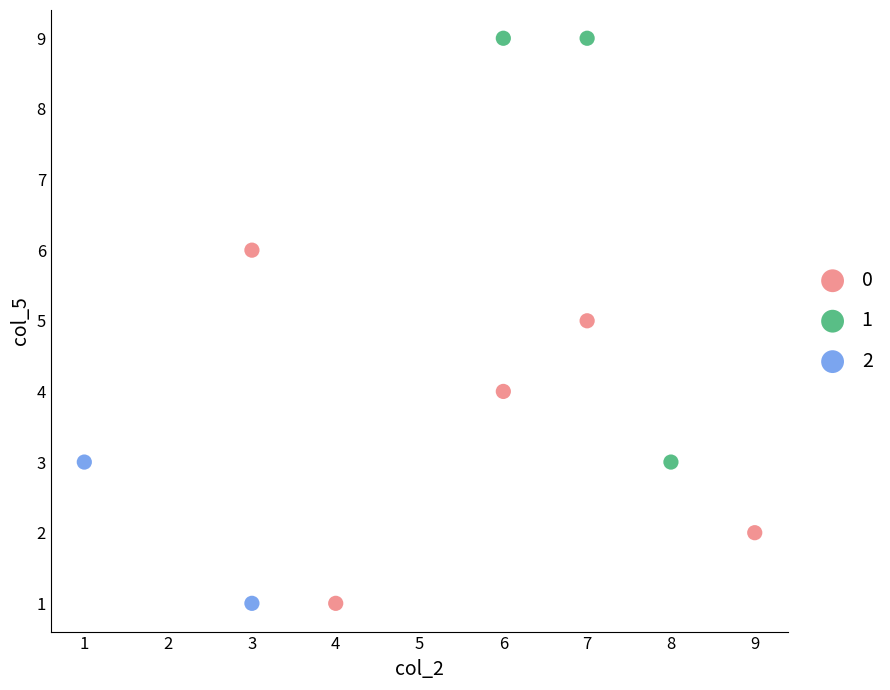

Which series contains the highest Y value?

1